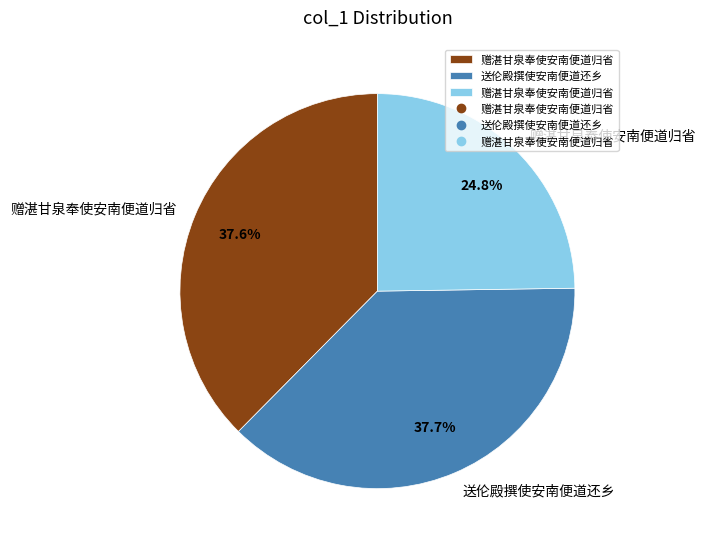

Is there any slice that represents more than half of the pie?

No